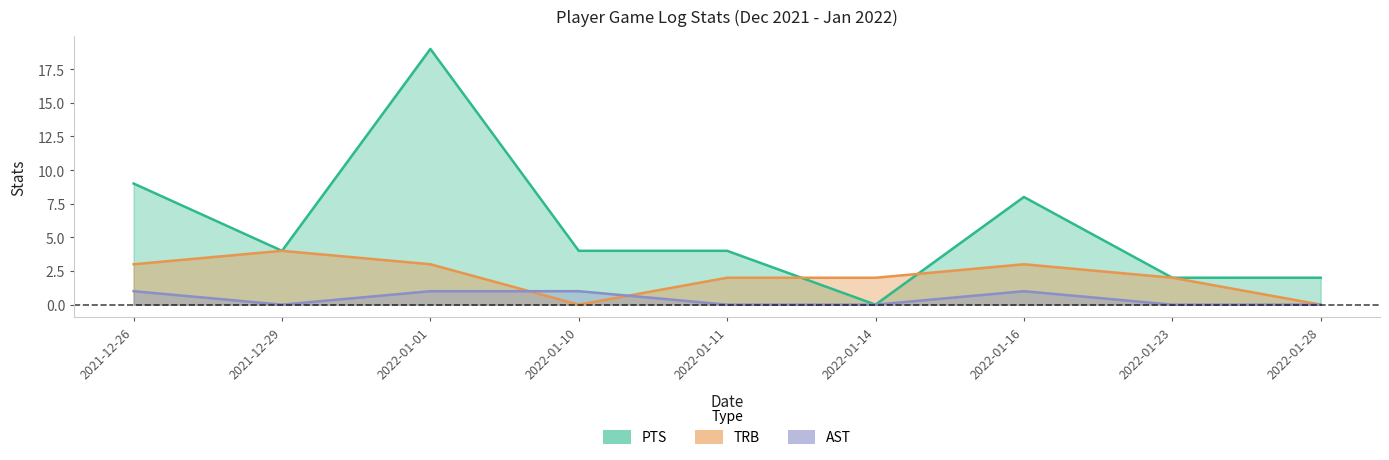

Reading left to right, what are all the values shown in this chart?

PTS: 2021-12-26=9	2021-12-29=4	2022-01-01=19	2022-01-10=4	2022-01-11=4	2022-01-14=0	2022-01-16=8	2022-01-23=2	2022-01-28=2
TRB: 2021-12-26=3	2021-12-29=4	2022-01-01=3	2022-01-10=0	2022-01-11=2	2022-01-14=2	2022-01-16=3	2022-01-23=2	2022-01-28=0
AST: 2021-12-26=1	2021-12-29=0	2022-01-01=1	2022-01-10=1	2022-01-11=0	2022-01-14=0	2022-01-16=1	2022-01-23=0	2022-01-28=0